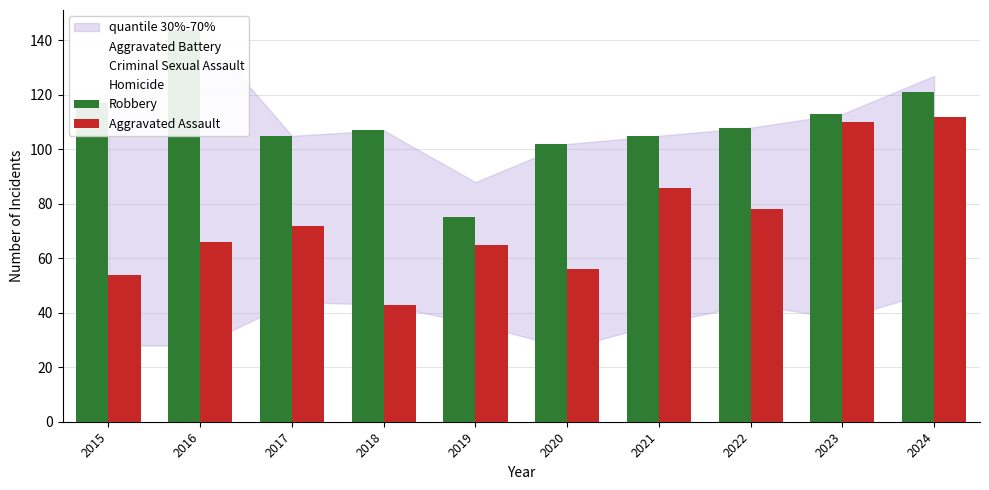

List the labels in order of Robbery value, largest first.

2016, 2024, 2015, 2023, 2022, 2018, 2017, 2021, 2020, 2019